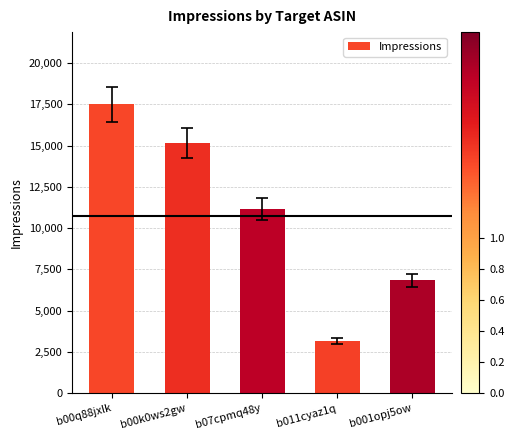

Reading left to right, list all the values displayed in this chart.

17492	15124	11160	3166	6831